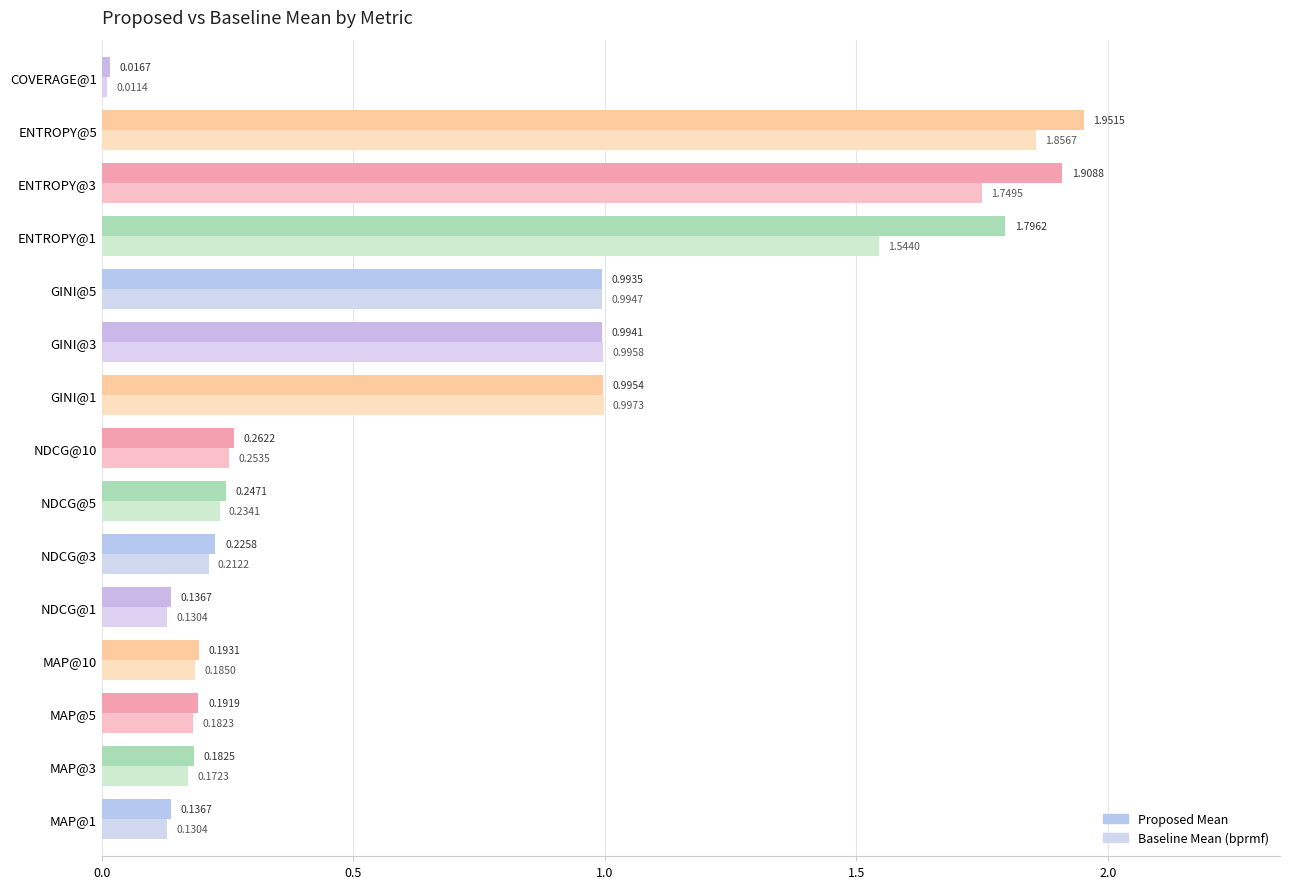

Rank the series by their average value, from highest to lowest.

Proposed Mean, Baseline Mean (bprmf)